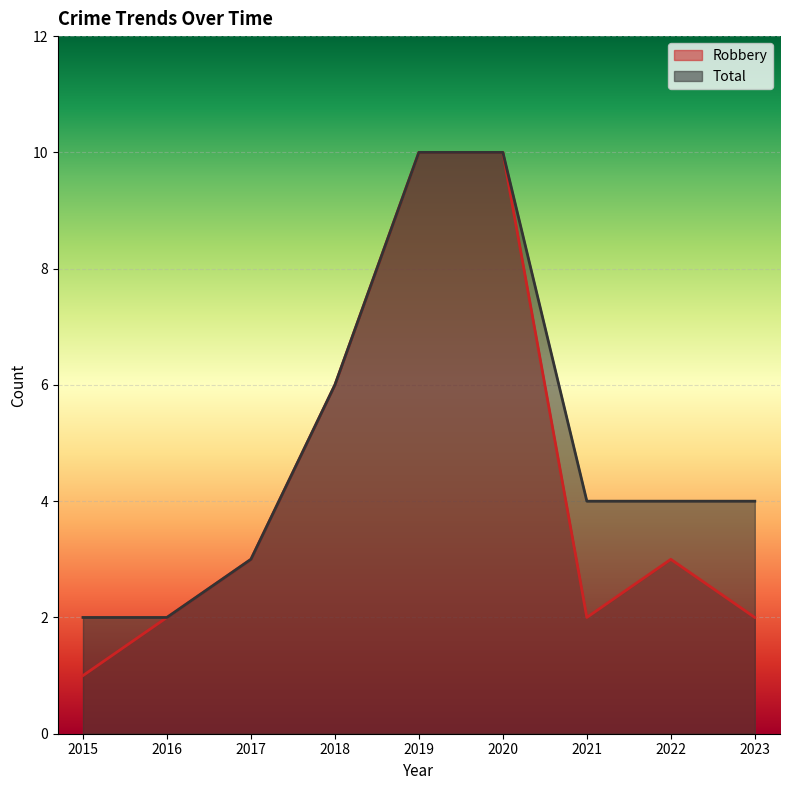

What is the lowest value of the Total series?

2